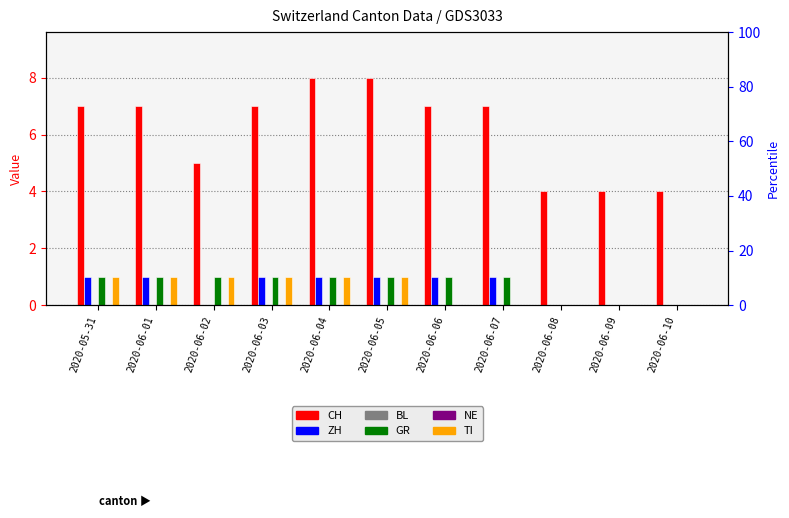

At which label is ZH closest to 0?

2020-06-02